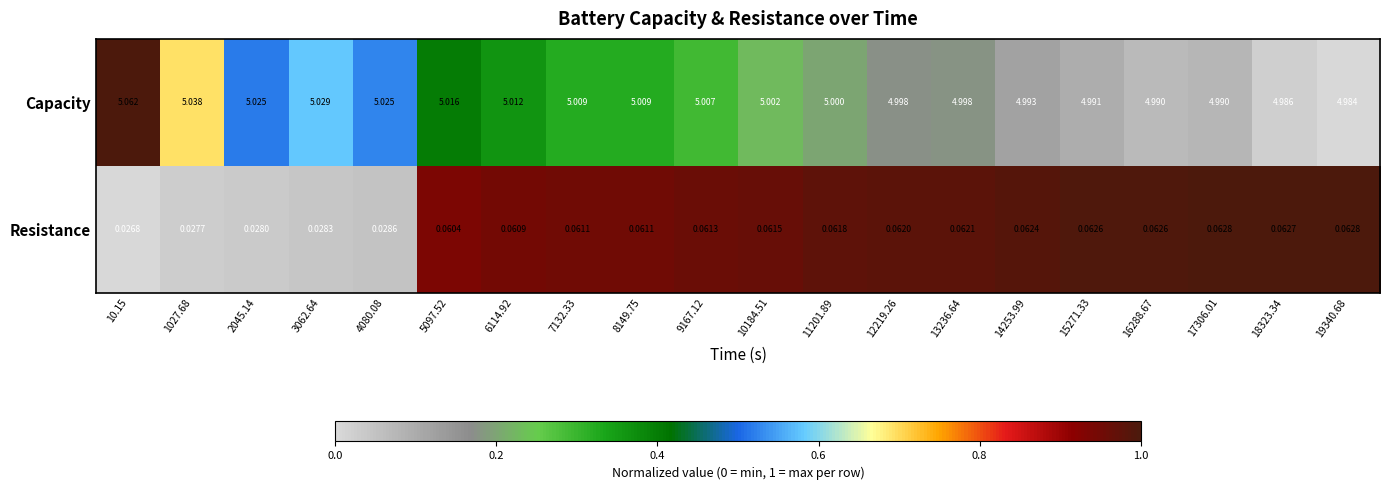

Which series has the largest total across all categories?

Capacity